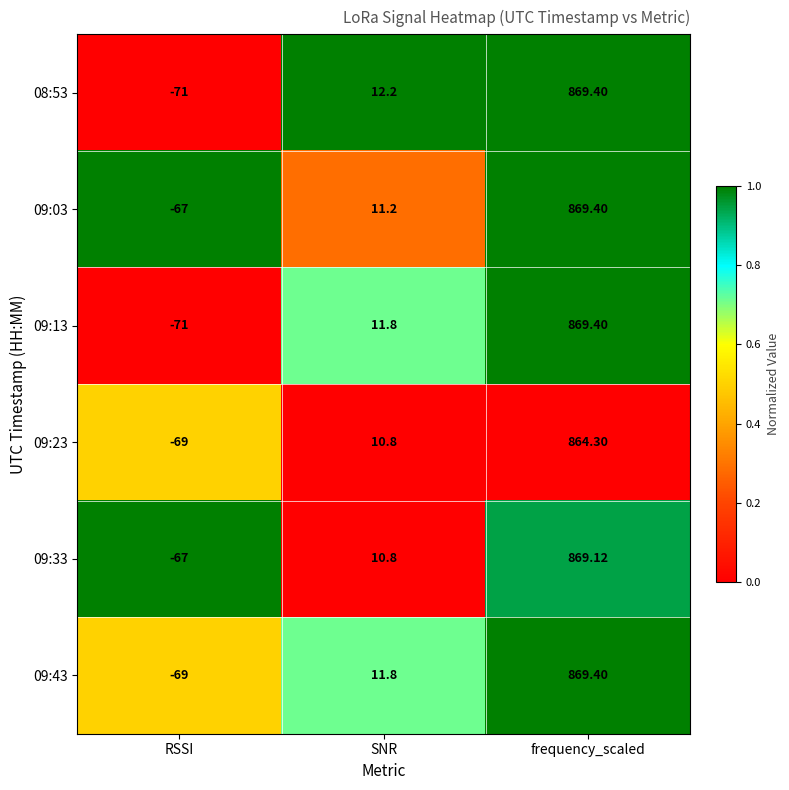

Rank the categories by 09:33 value from highest to lowest.

frequency_scaled, SNR, RSSI